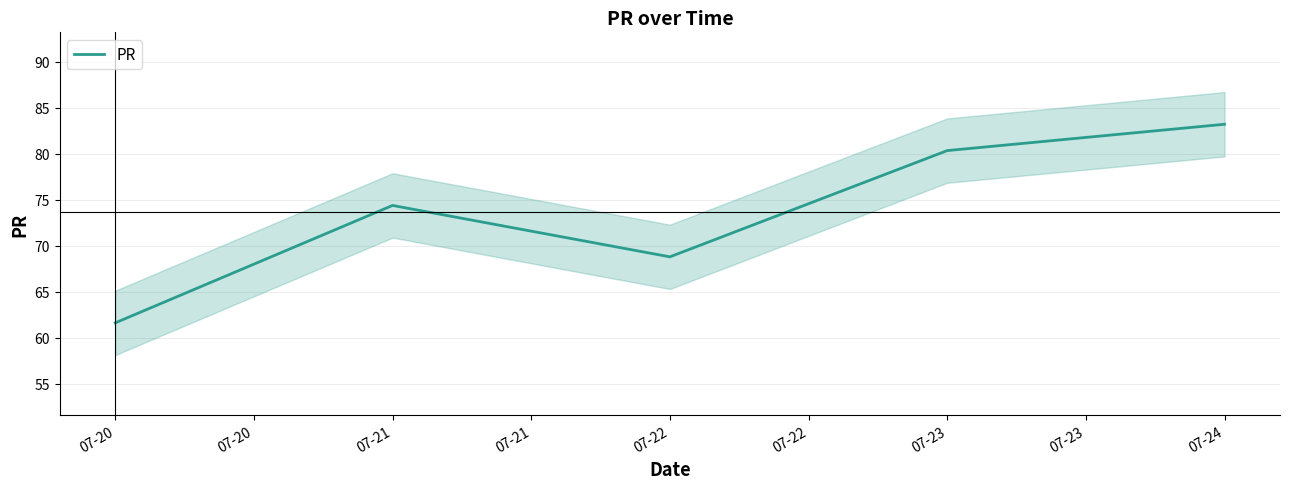

Reading left to right, what are all the values shown in this chart?

61.6	74.4	68.8	80.3	83.2